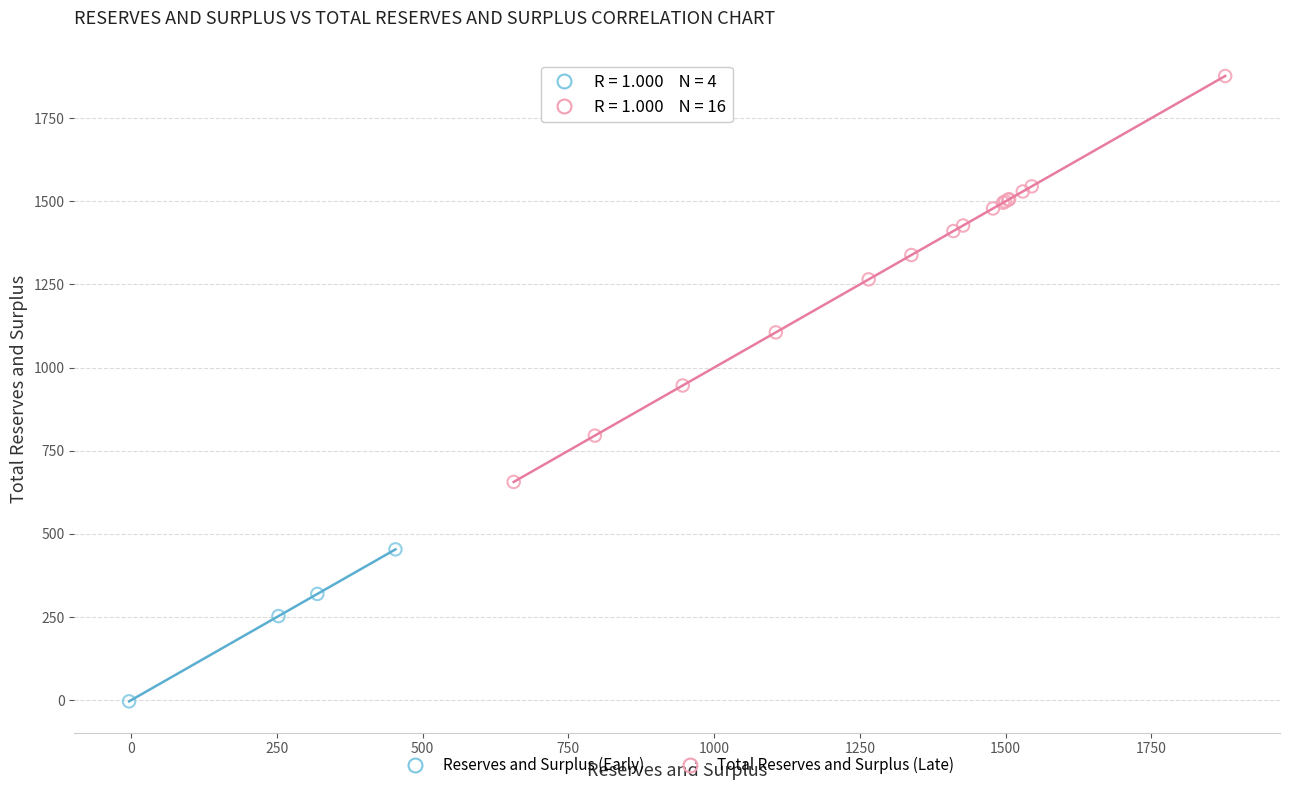

Which series contains the lowest Y value?

Reserves and Surplus (Early)